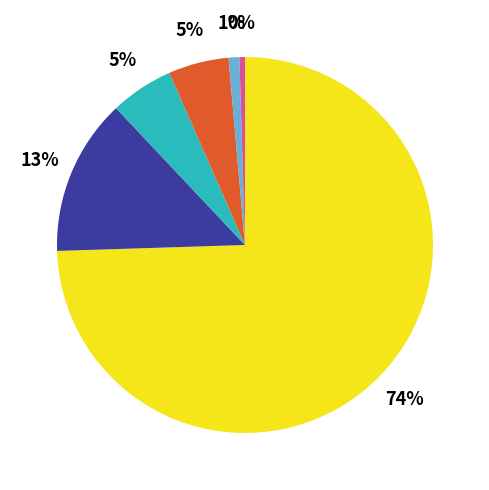

Does any single category account for the majority?

Yes